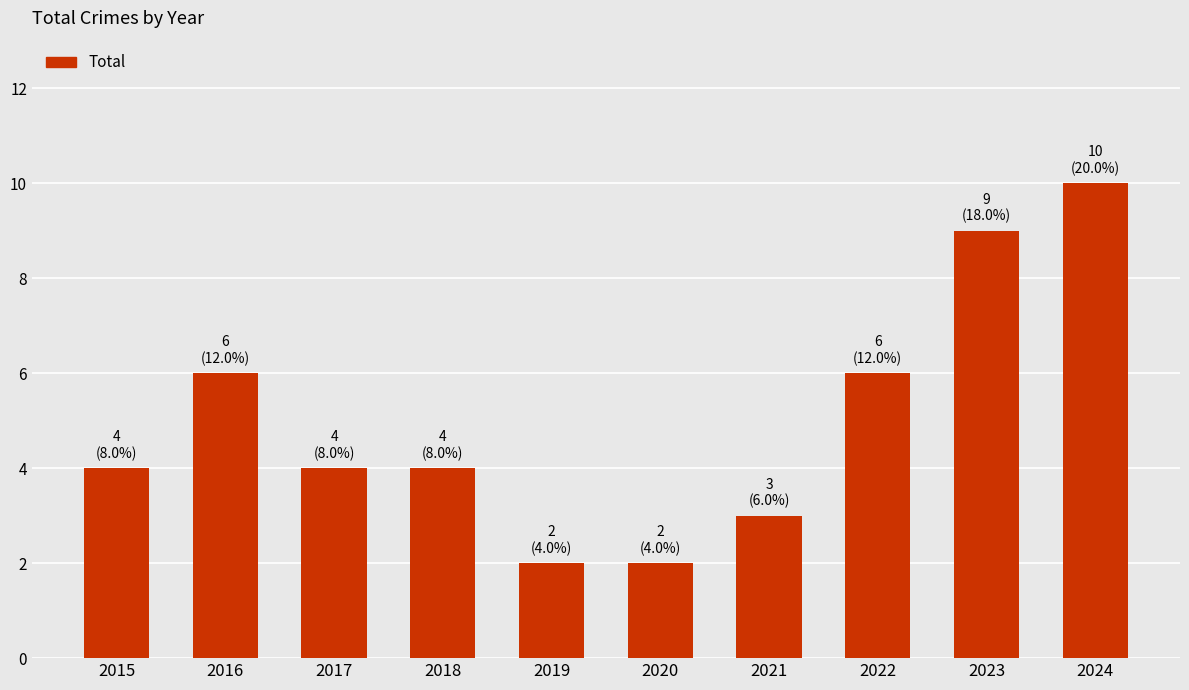

What is the value of the 4th bar from the left?

4